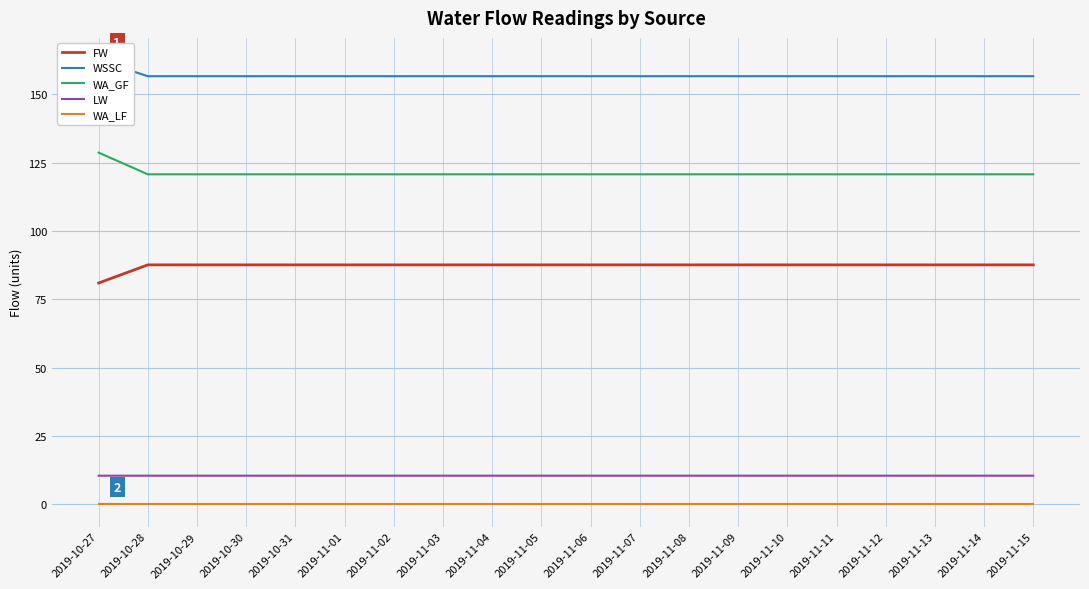

Is it true that WSSC equals 234.1 at 2019-10-30?

False